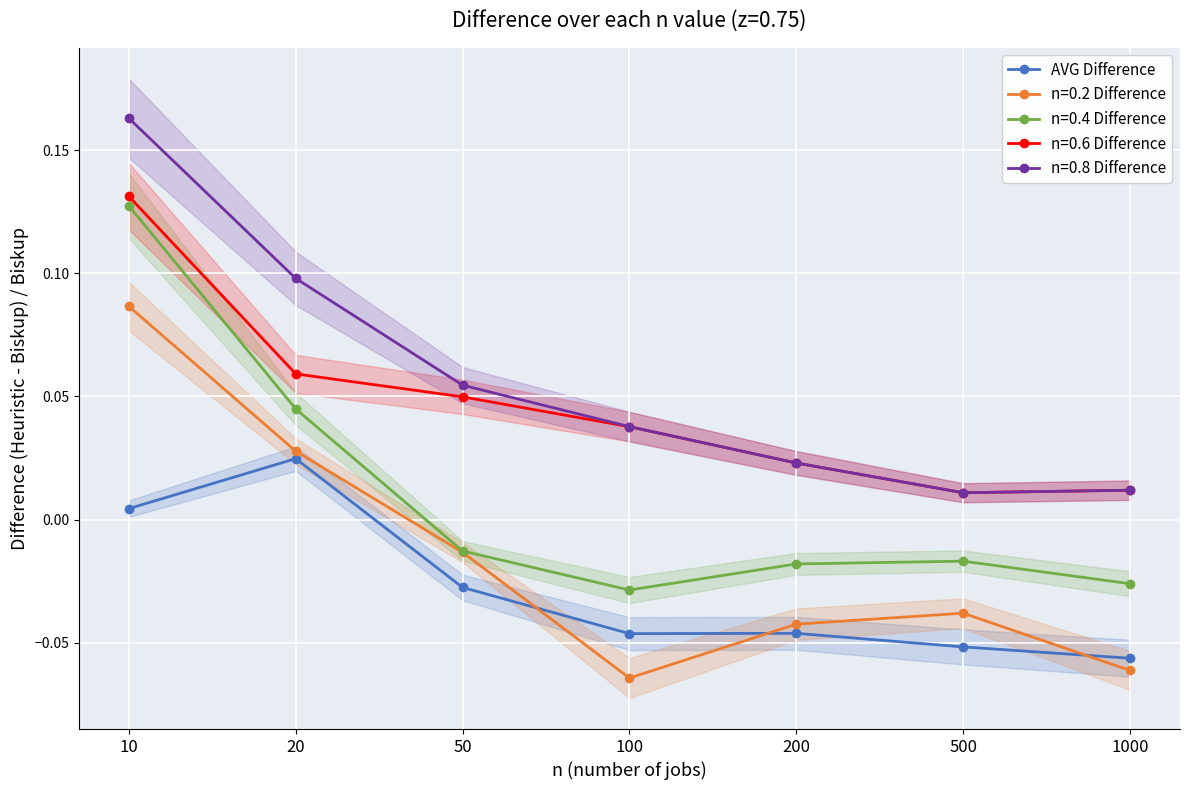

What is the difference between the second highest and minimum values?

0.1